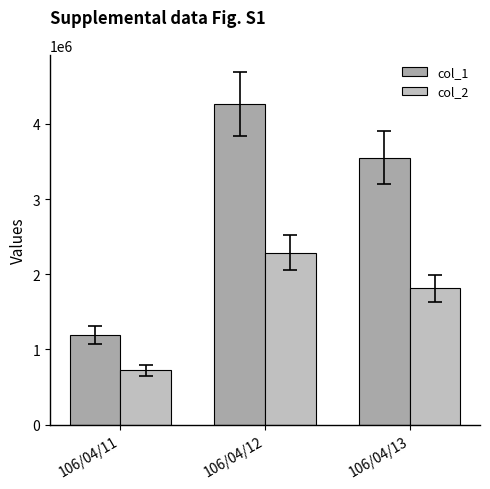

What is the minimum value shown in the chart?

721480